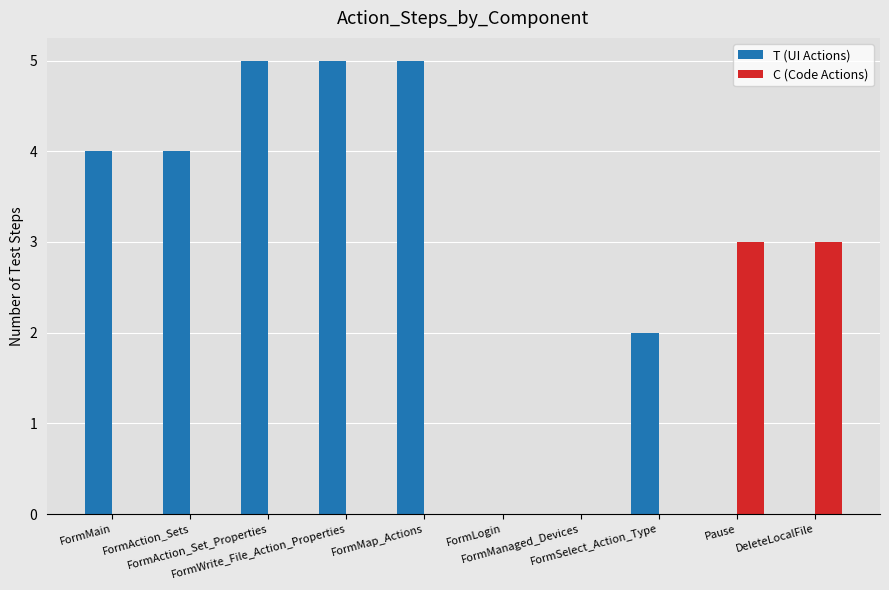

Reading right to left, extract all data points from this chart.

T (UI Actions): 0	0	2	0	0	5	5	5	4	4
C (Code Actions): 3	3	0	0	0	0	0	0	0	0